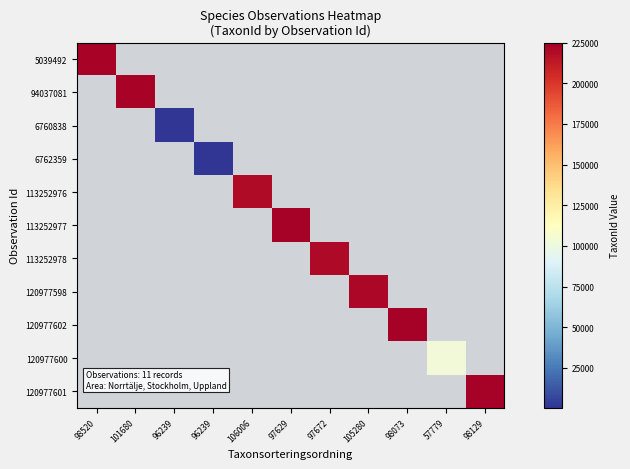

How many positive values does the 120977602 series have?

1